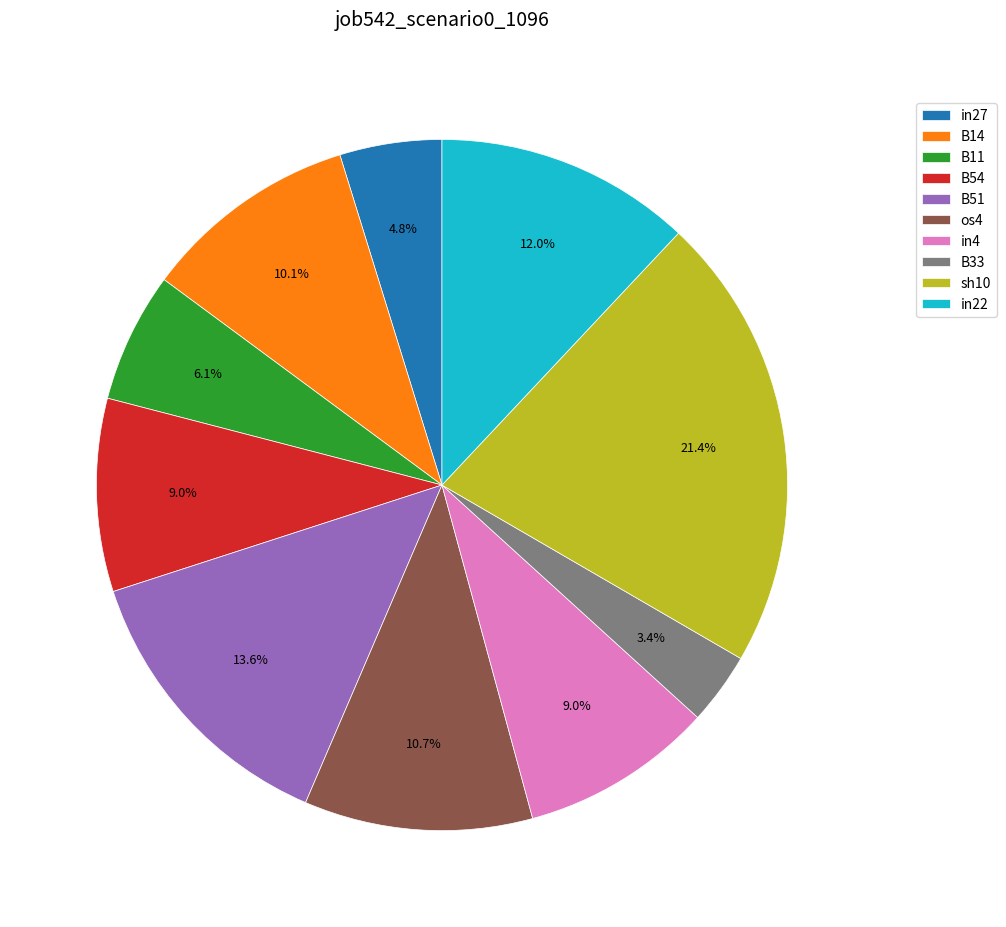

What is the smallest slice in the pie chart?

B33